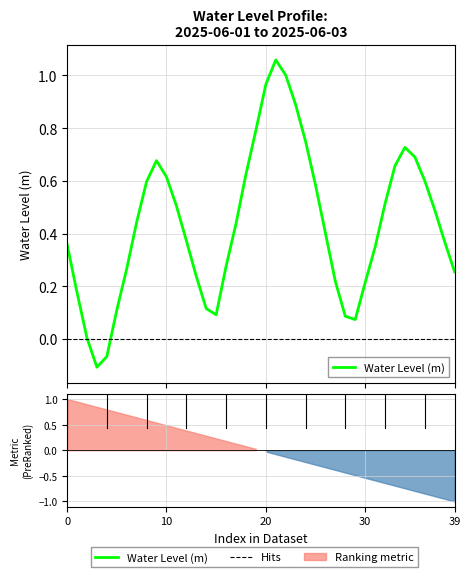

What is the value of the 6th point from the left?

0.1